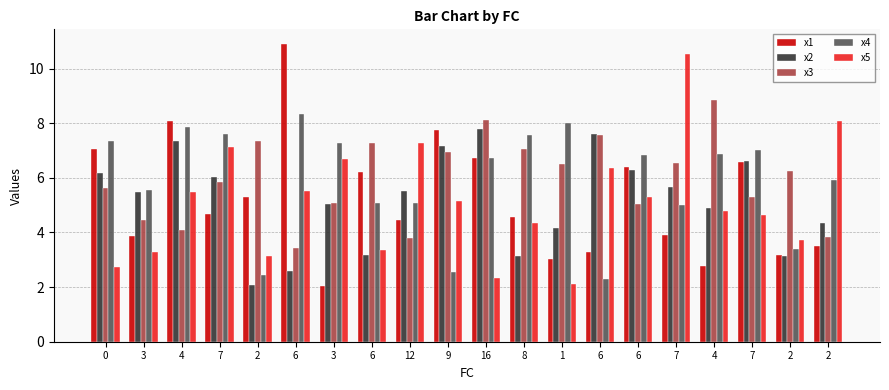

How many bars are there in total?

100